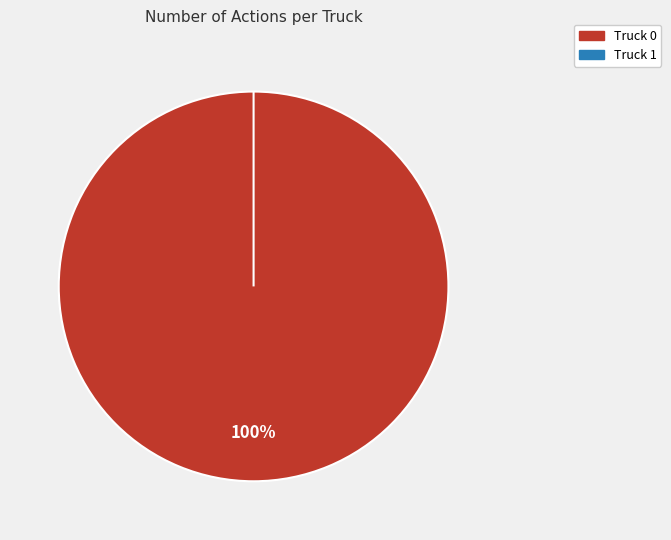

Count the number of slices in the pie.

2